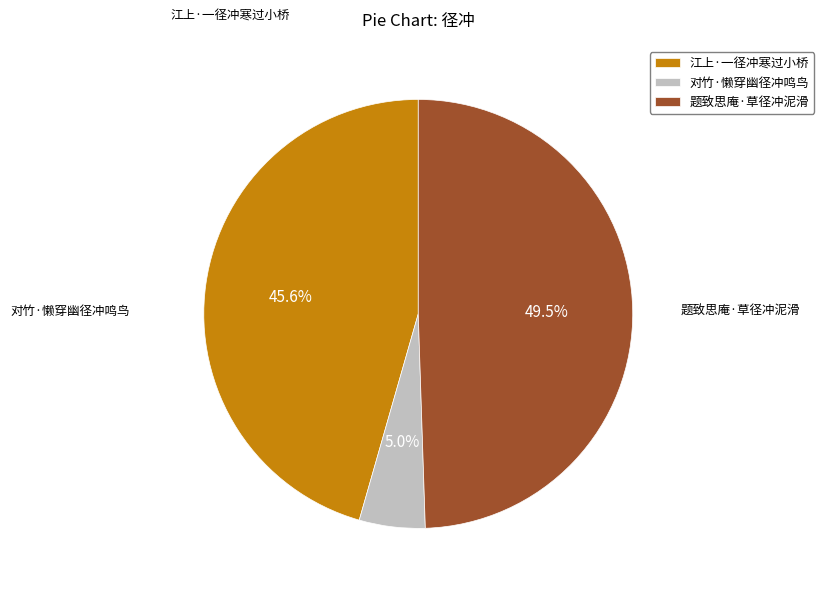

Rank the categories by value from highest to lowest.

题致思庵·草径冲泥滑, 江上·一径冲寒过小桥, 对竹·懒穿幽径冲鸣鸟